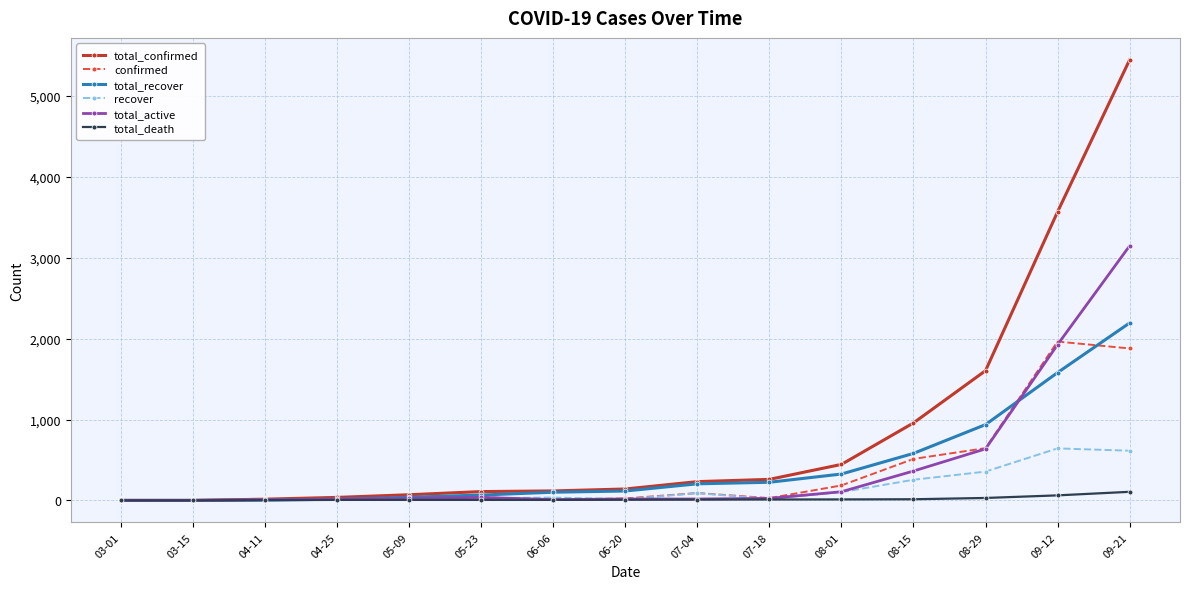

What is the sum of all total_active values?

6336